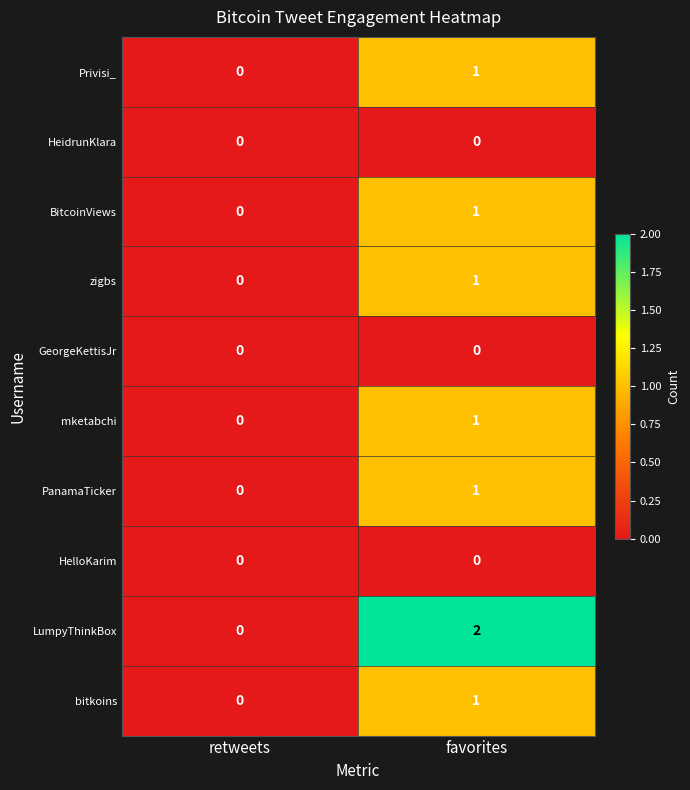

Which series has the largest total across all categories?

LumpyThinkBox